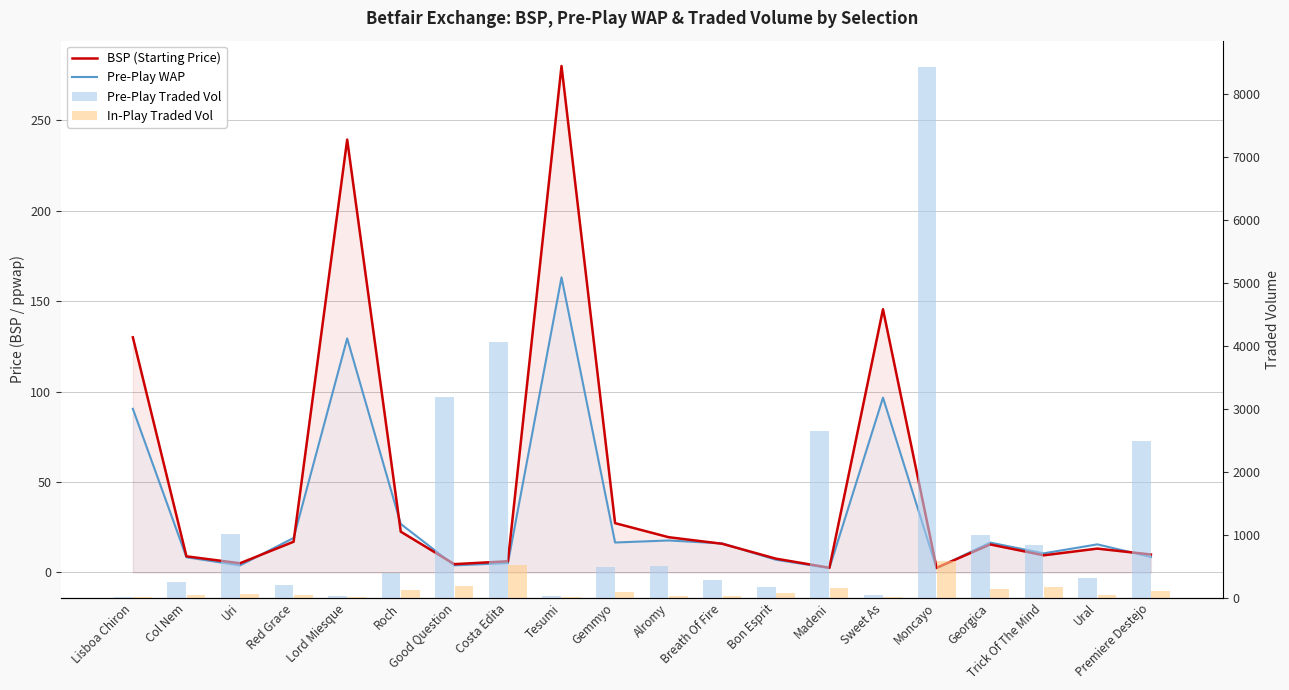

Reading left to right, what are all the values shown in this chart?

BSP (Starting Price): 130.0	8.9	5.1	17.0	239.3	22.6	4.6	6.2	280.0	27.3	19.5	15.9	7.7	2.6	145.5	2.6	15.5	9.5	13.2	9.9
Pre-Play WAP: 90.5	8.4	3.9	19.1	129.4	26.8	3.9	5.2	163.2	16.6	17.7	16.1	7.0	2.4	96.7	2.3	16.5	10.6	15.5	8.6
Pre-Play Traded Vol: 17.6	256.6	1004.6	207.1	33.5	392.3	3181.6	4057.3	29.2	488.0	508.2	277.6	168.6	2639.7	46.8	8419.1	1002.8	834.7	308.4	2482.7
In-Play Traded Vol: 8.5	47.8	57.0	49.7	10.4	123.7	191.9	513.3	9.8	94.7	25.4	34.3	71.8	157.3	6.4	581.6	132.4	178.4	38.5	104.3